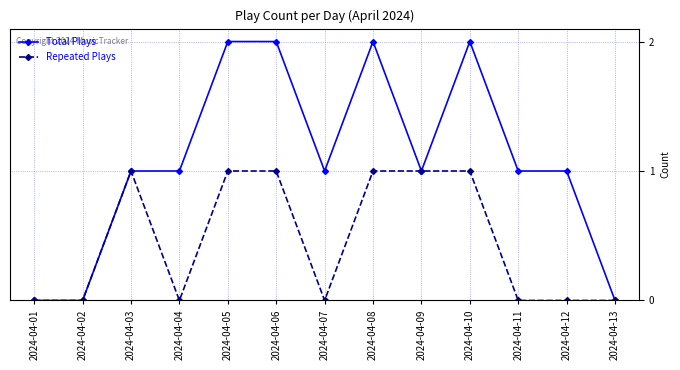

Is this an area chart (filled region under the line)?

No